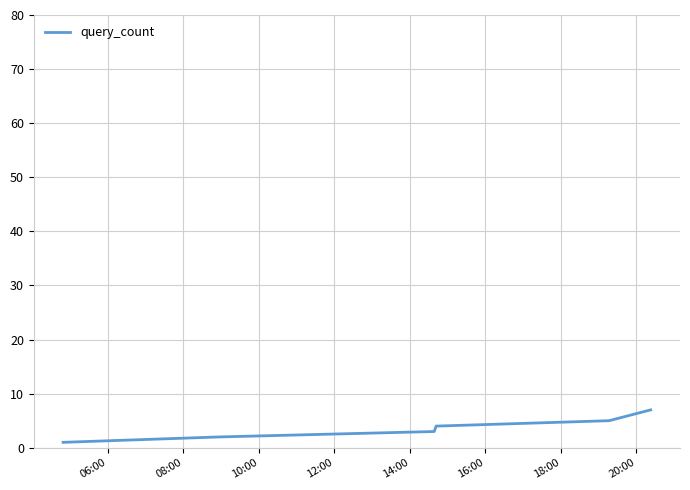

What is the difference between the second highest and second lowest values?

4